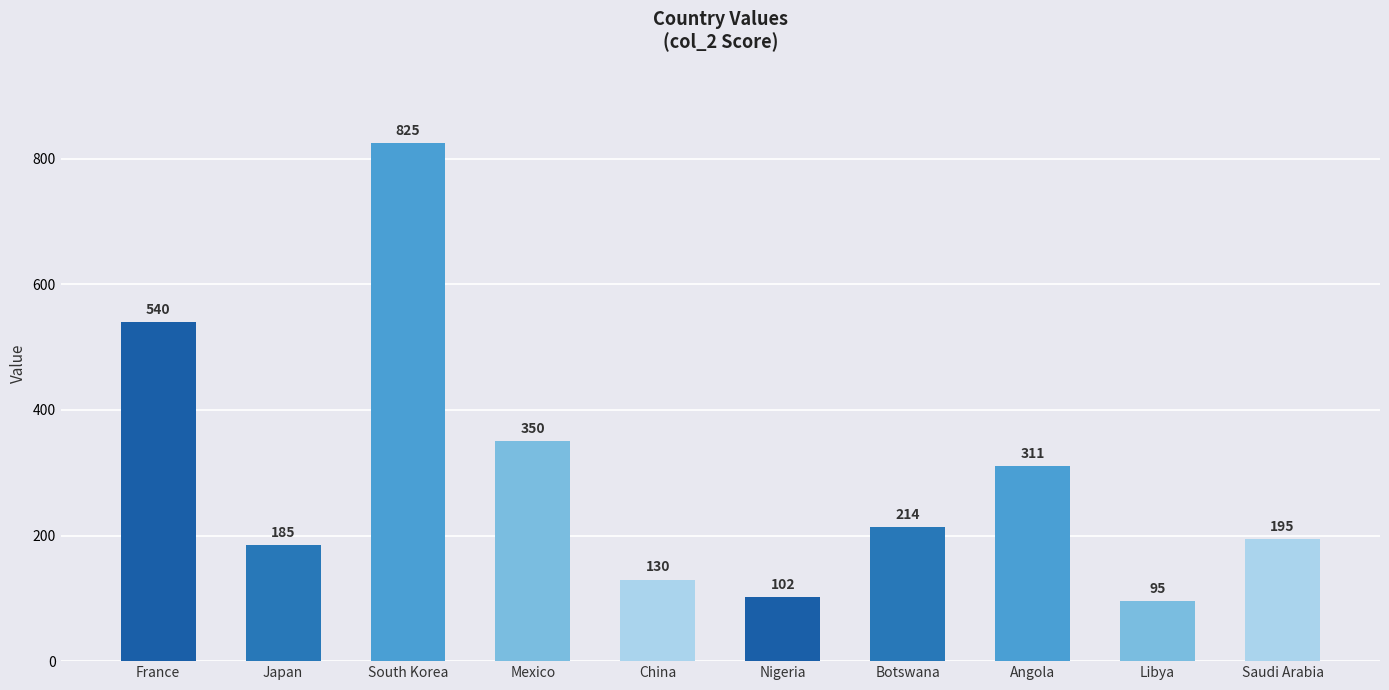

Which label corresponds to the largest value in the chart?

South Korea